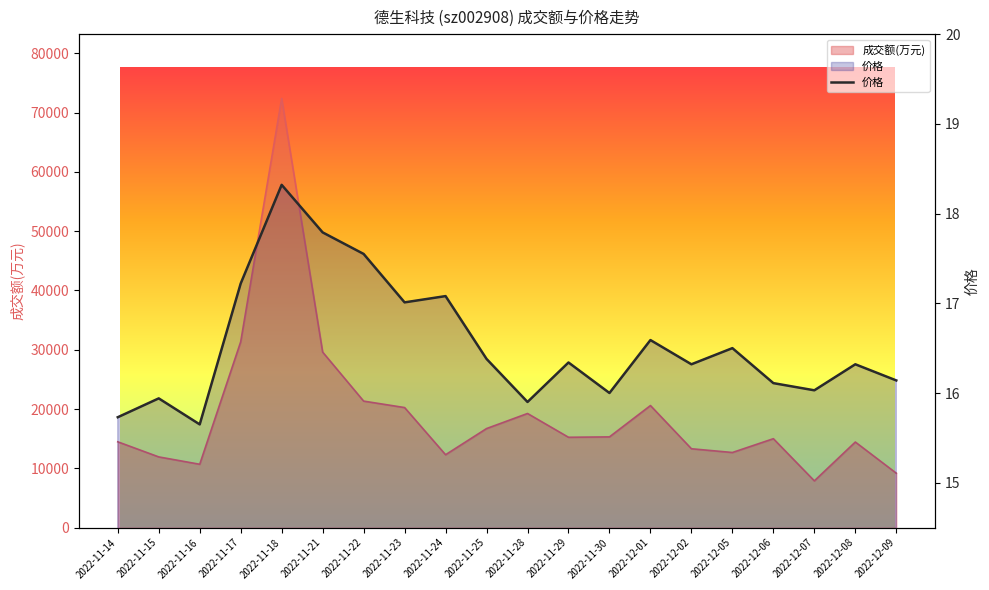

Where is the first local maximum?

2022-11-15